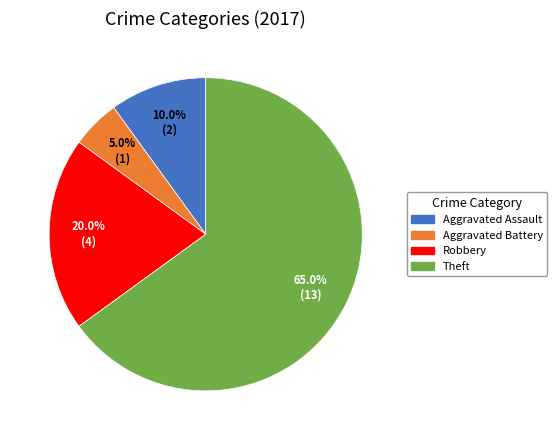

Is there any slice that represents more than half of the pie?

Yes